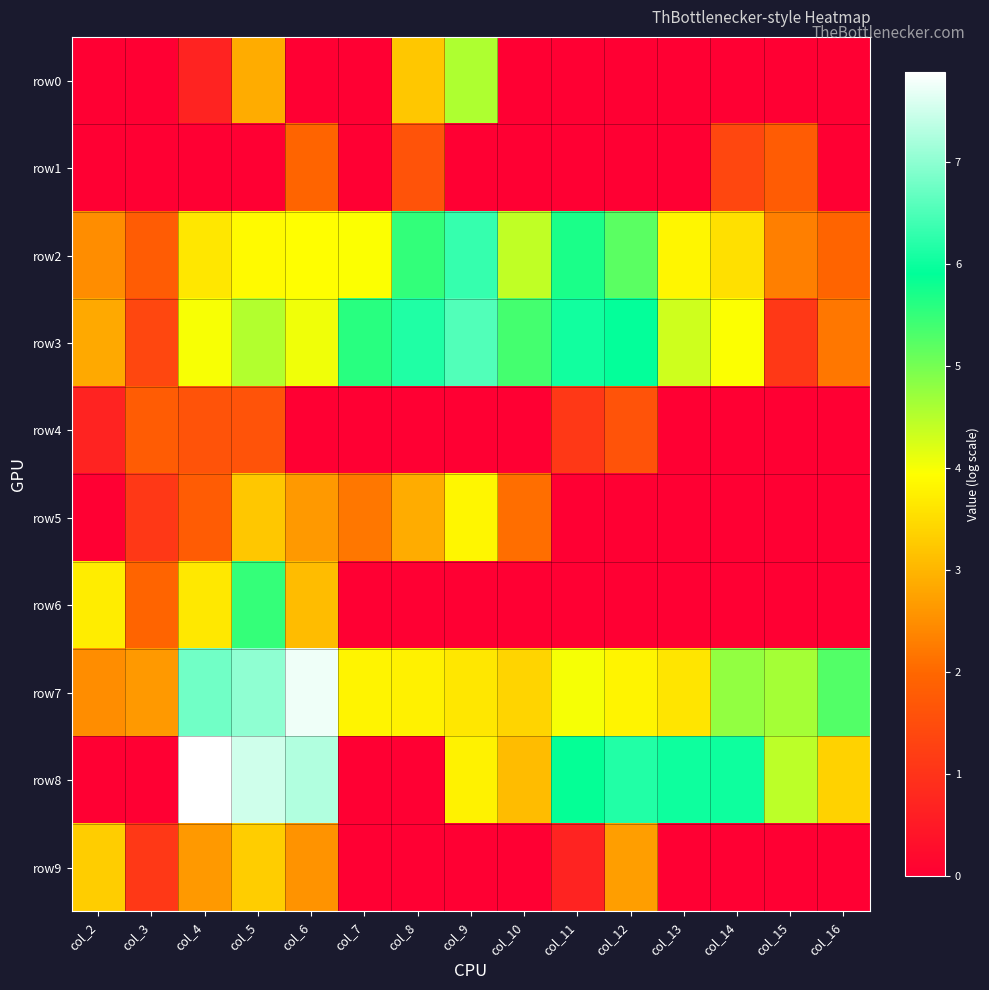

Rank the series by their maximum value, from lowest to highest.

row4, row1, row9, row5, row0, row6, row2, row3, row7, row8